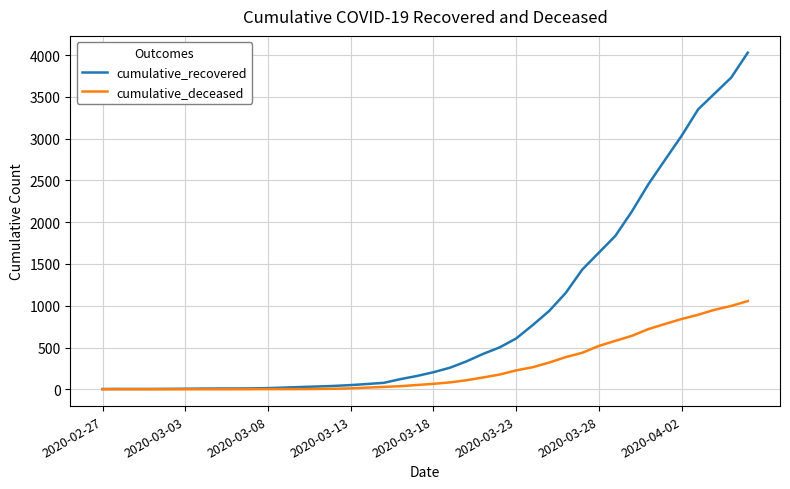

Does the chart display data point markers on the line(s)?

No